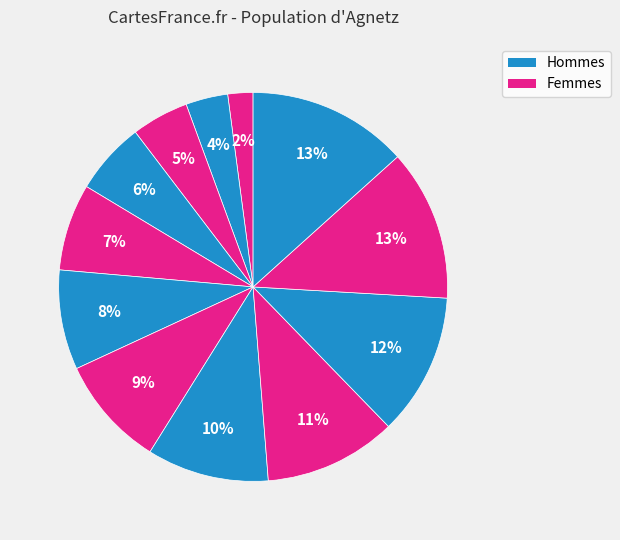

Rank the categories by value from lowest to highest.

1, 2, 3, 4, 5, 6, 7, 8, 9, 10, 11, 12